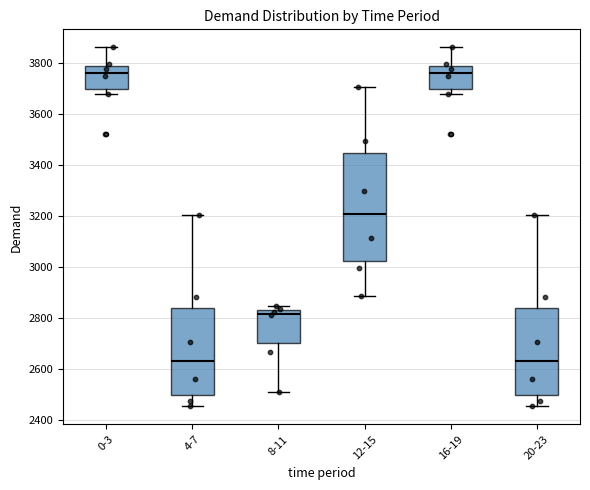

Reading left to right, transcribe this box plot: for each box, give where its median line is, the range the box spans, and where its two whiskers end, as read against the y-axis. The values are not printed on the chart, so give them approximately, as read against the axis.

0-3: median 3760, box 3700 to 3780, whiskers 3680 to 3860
4-7: median 2640, box 2500 to 2840, whiskers 2460 to 3200
8-11: median 2820, box 2700 to 2840, whiskers 2520 to 2840 (just above the box's upper edge)
12-15: median 3200, box 3020 to 3440, whiskers 2880 to 3700
16-19: median 3760, box 3700 to 3780, whiskers 3680 to 3860
20-23: median 2640, box 2500 to 2840, whiskers 2460 to 3200